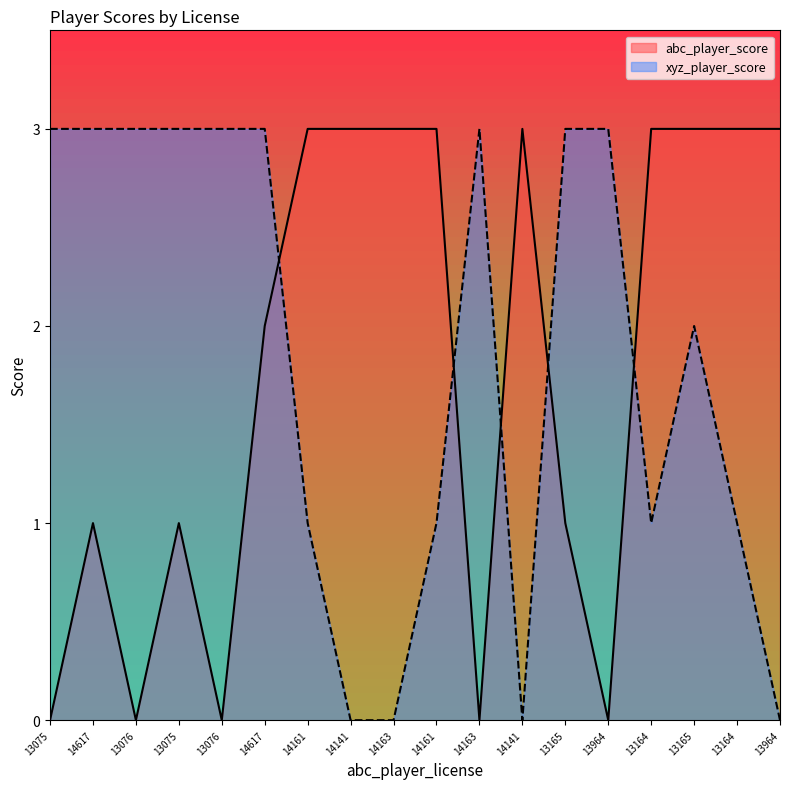

In abc_player_score, how many points are lower than both neighbors (excluding endpoints)?

4